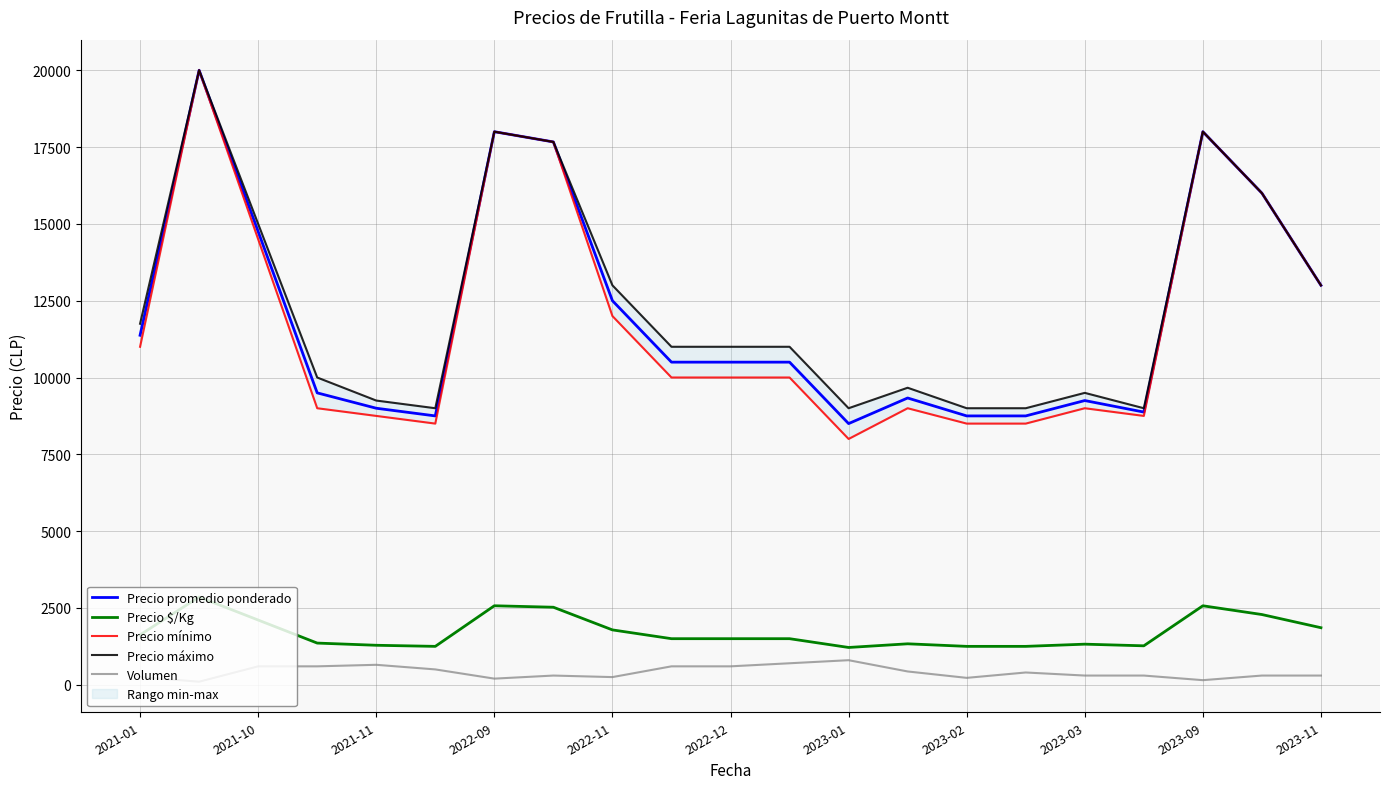

What is the label of the 10th point from the right?

11